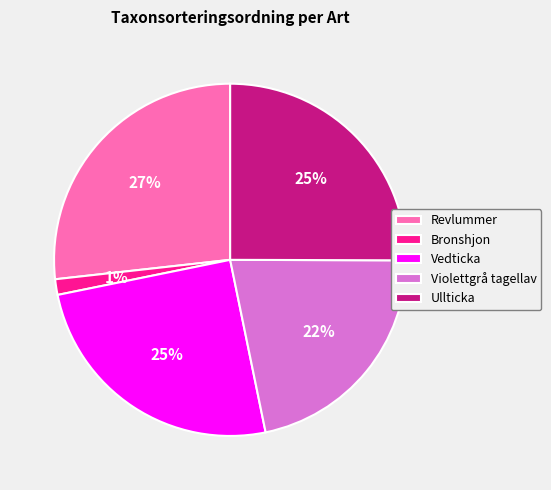

Which has a higher value, Bronshjon or Revlummer?

Revlummer